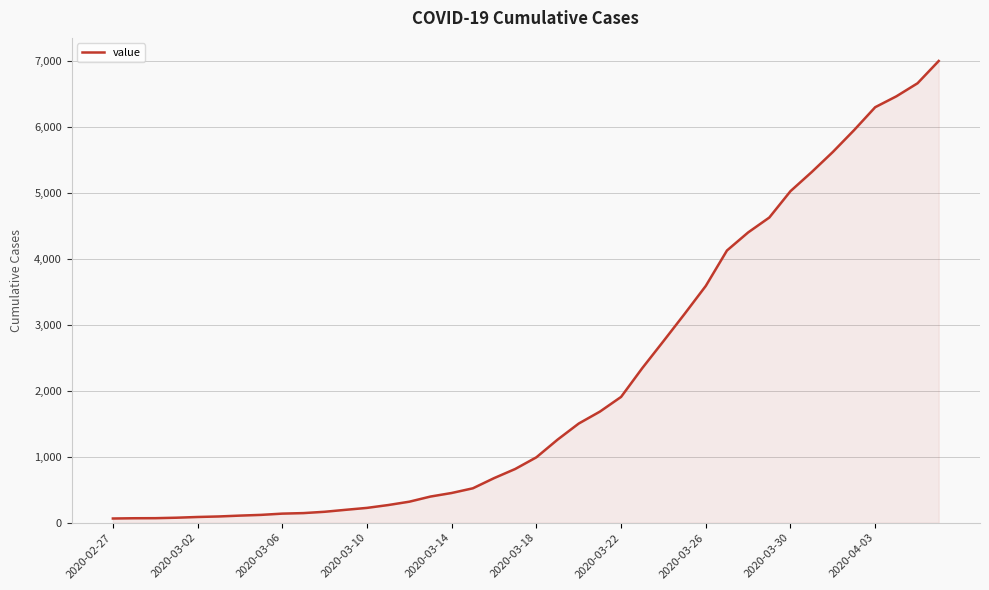

What is the difference between the maximum and minimum values?

6938